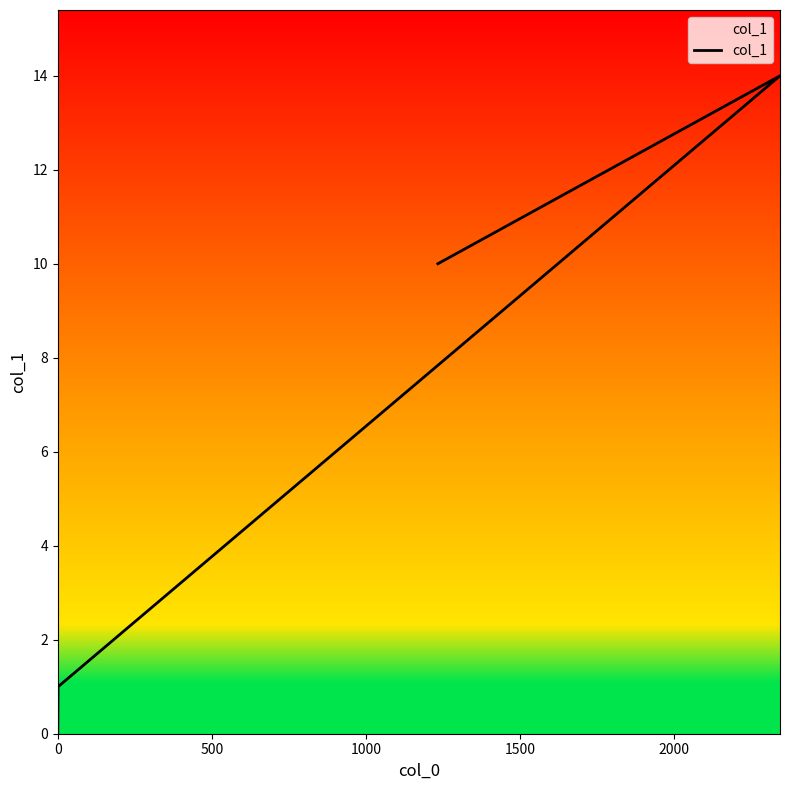

How many data points does each series have?

4